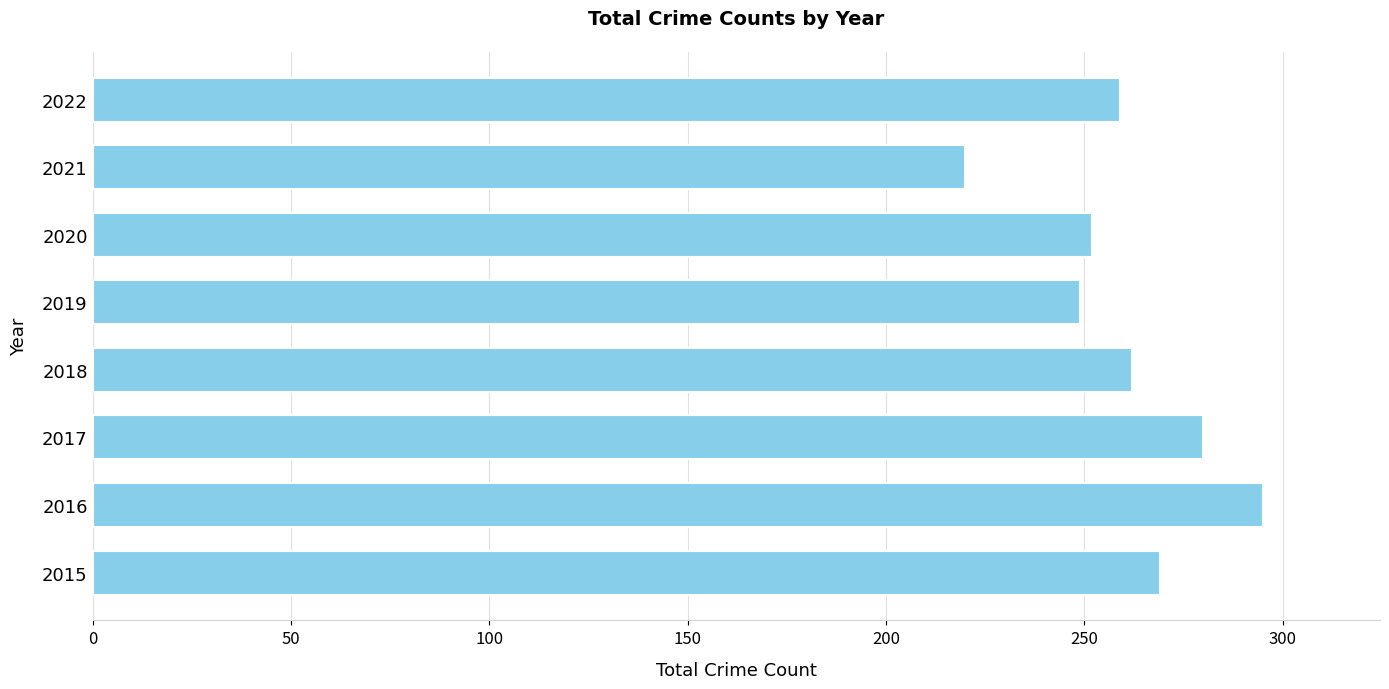

What is the difference between the maximum and second lowest values?

46